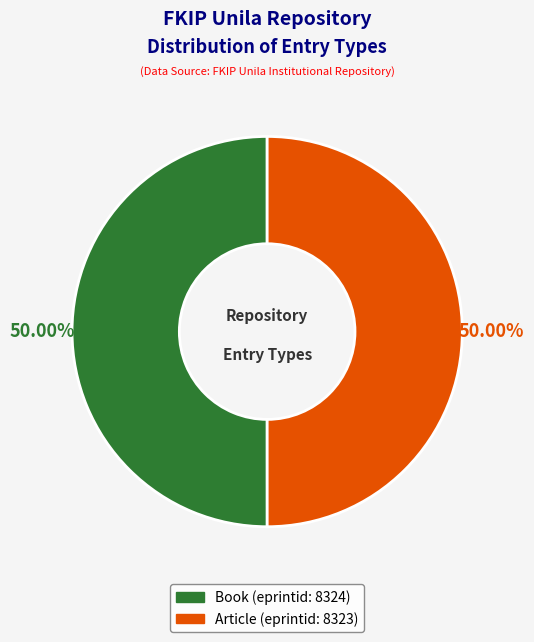

What percentage is the Book (eprintid: 8324) slice, to the nearest percent?

50%